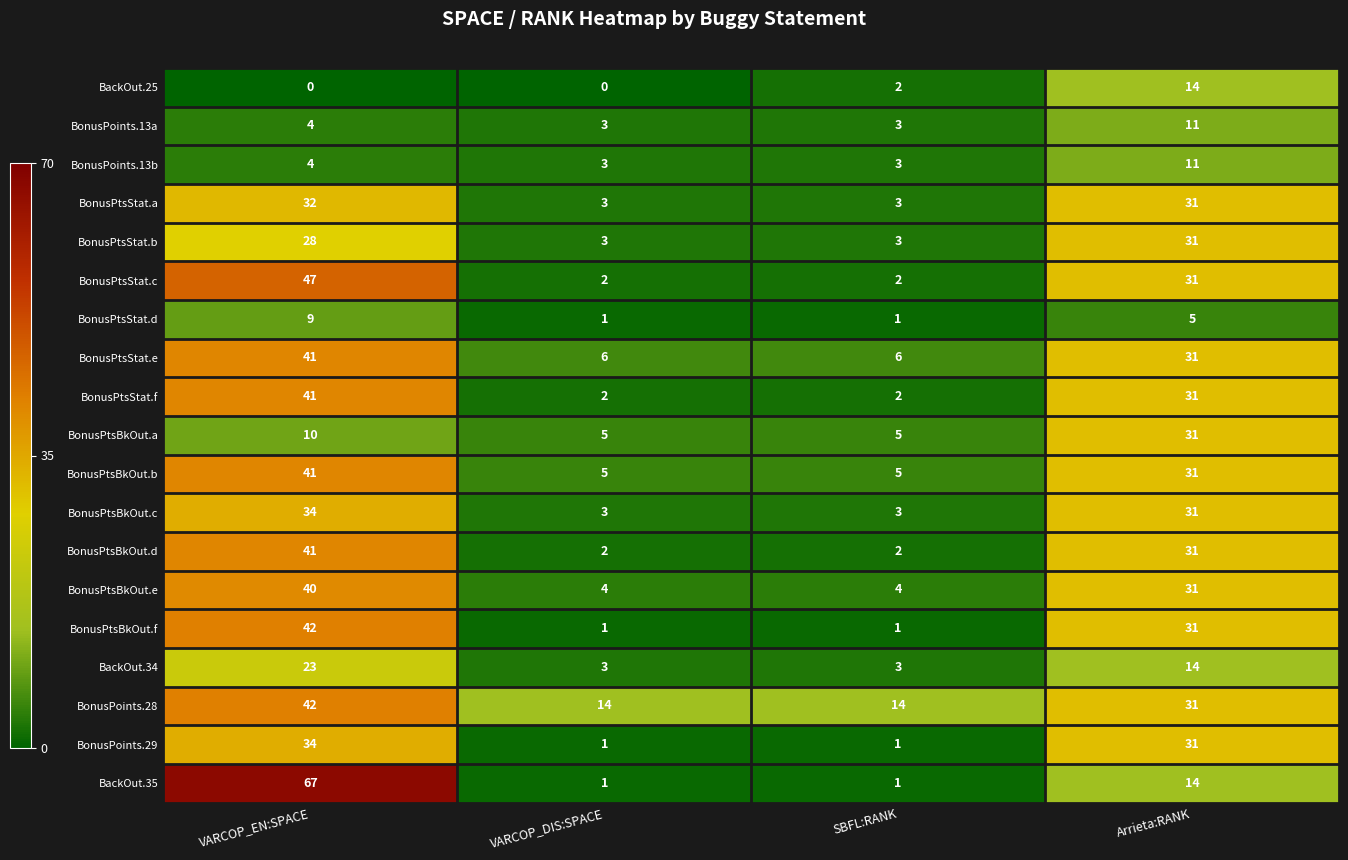

How many distinct data groups are displayed?

19